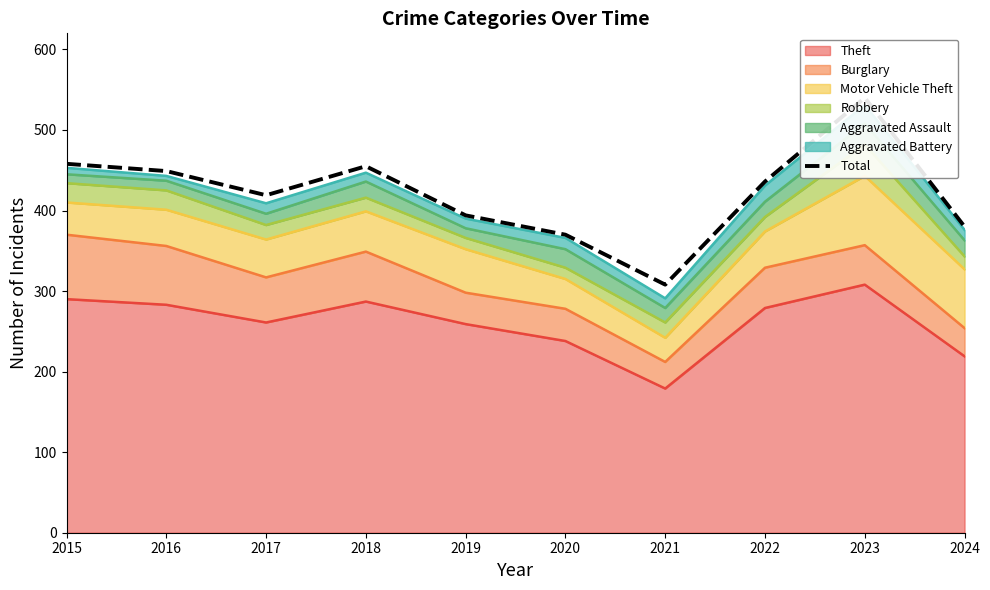

Reading right to left, what are all the values shown in this chart?

2024=380	2023=540	2022=436	2021=308	2020=370	2019=394	2018=455	2017=419	2016=449	2015=458